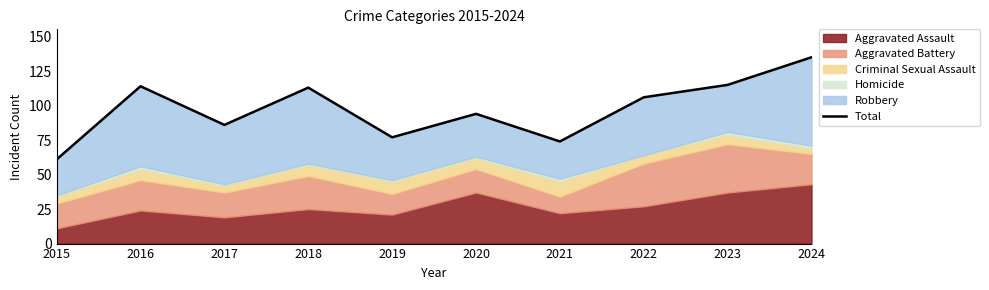

What value does the data have at 2024, to the nearest 10?

140